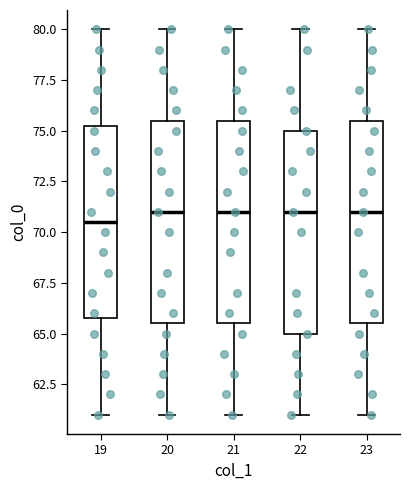

Where is the upper edge of the box at x = 20 on the y-axis? The values are not printed on the chart, so give them approximately, as read against the axis.

75.5